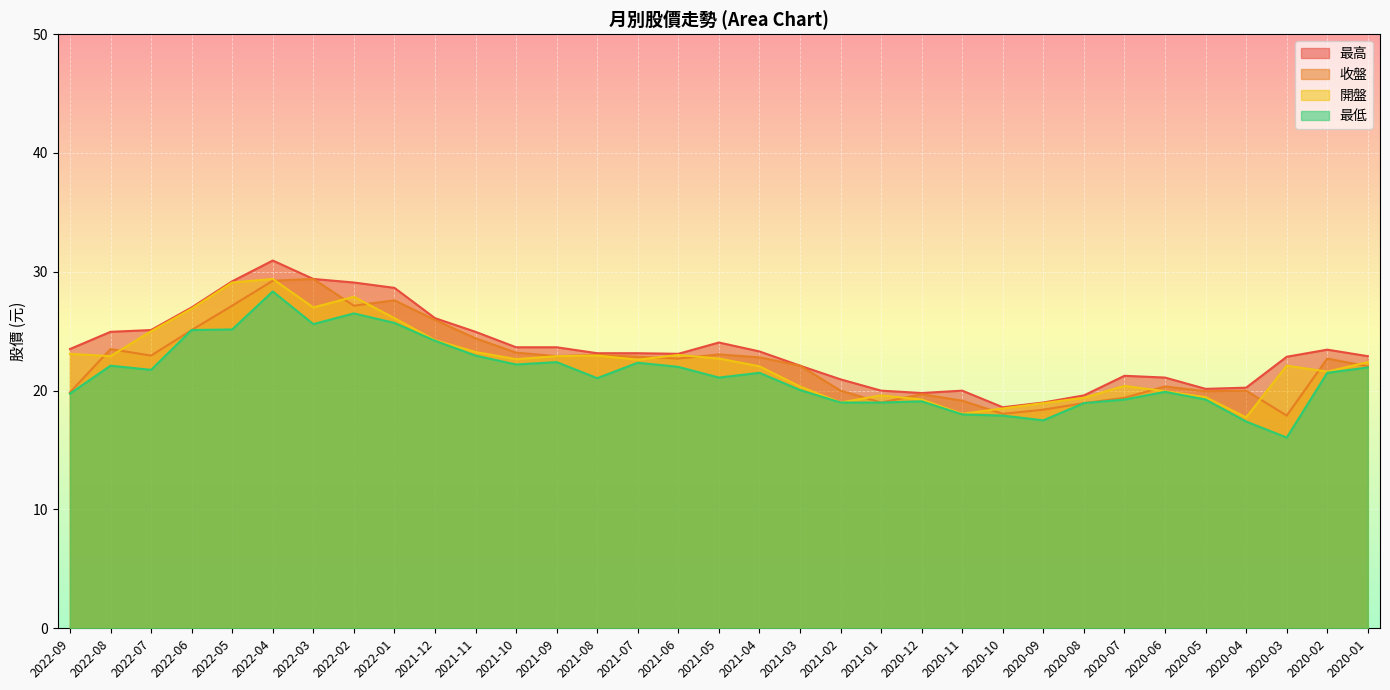

What is the sum of the 最高 values at 2021-12 and 2020-04?

46.4